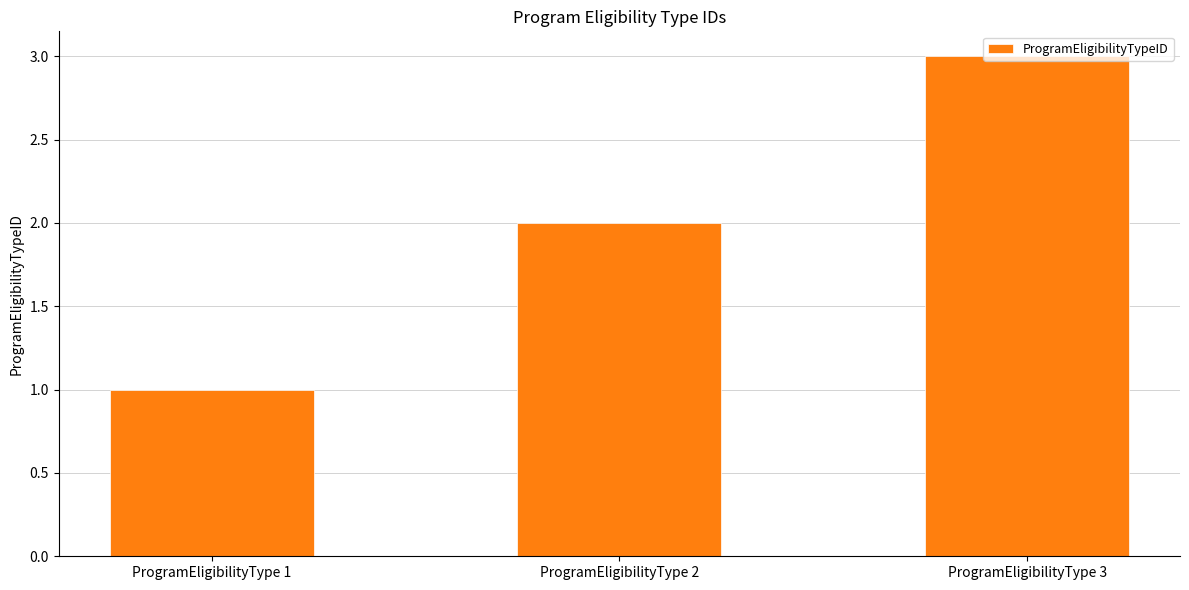

What is the difference between the values at ProgramEligibilityType 1 and ProgramEligibilityType 2?

1